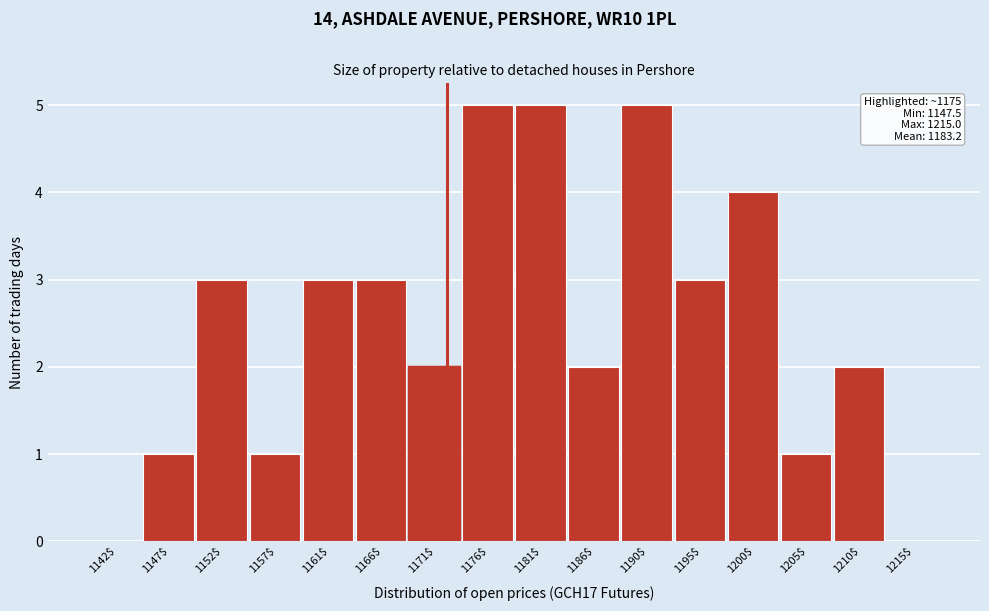

What is the sum of all values?

40